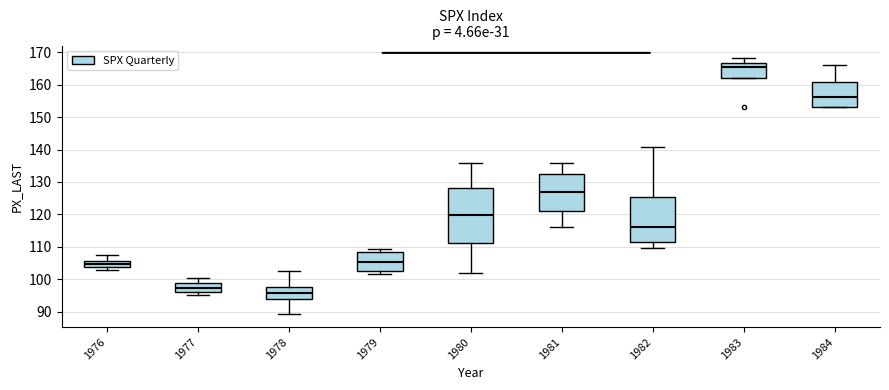

Reading left to right, transcribe this box plot: for each box, give where its median line is, the range the box spans, and where its two whiskers end, as read against the y-axis. The values are not printed on the chart, so give them approximately, as read against the axis.

1976: median 105, box 104 to 106, whiskers 103 to 107
1977: median 97, box 96 to 99, whiskers 95 to 100
1978: median 96, box 94 to 98, whiskers 89 to 103
1979: median 105, box 103 to 108, whiskers 102 to 109
1980: median 120, box 111 to 128, whiskers 102 to 136
1981: median 127, box 121 to 132, whiskers 116 to 136
1982: median 116, box 111 to 125, whiskers 110 to 141
1983: median 166, box 162 to 167, whiskers 162 to 168
1984: median 156, box 153 to 161, whiskers 153 to 166